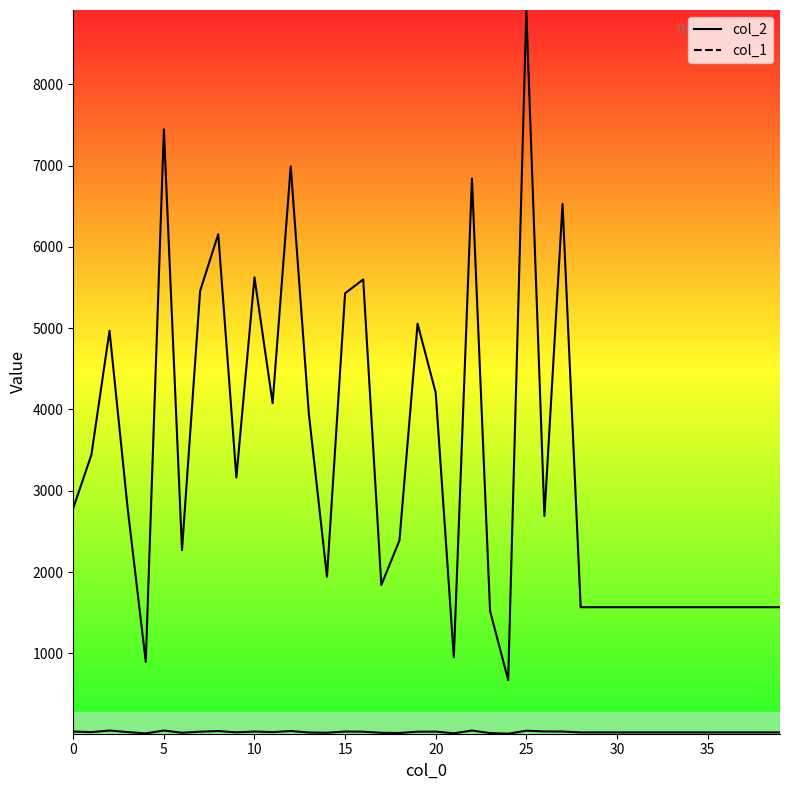

What is the difference between the maximum and second lowest values in the col_1_line series?

35